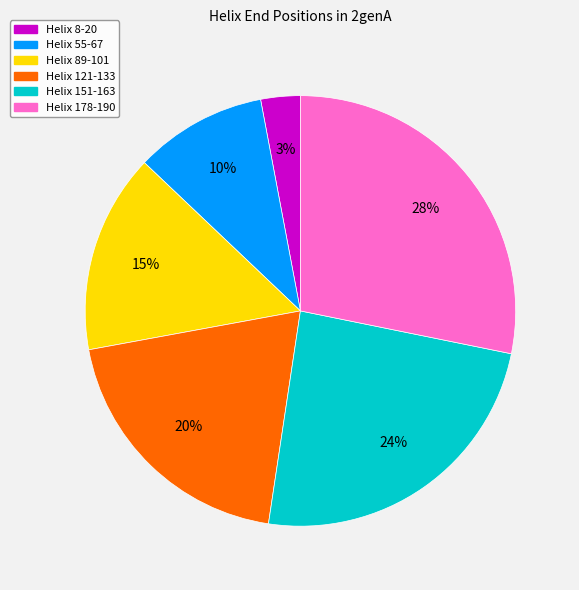

To the nearest percent, what portion does Helix 178-190 represent?

28%